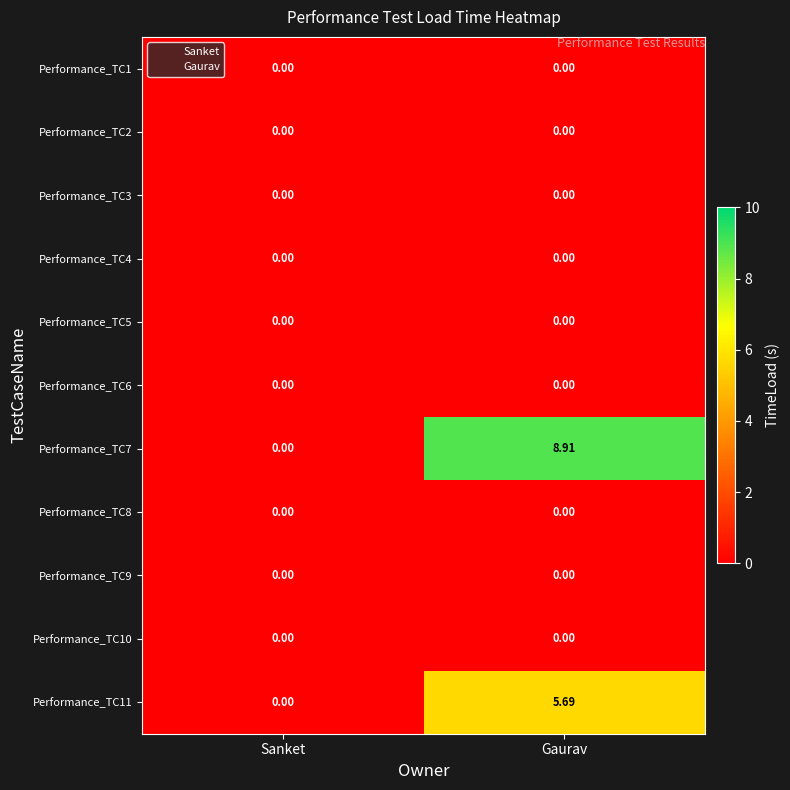

How many series are shown in this chart?

11